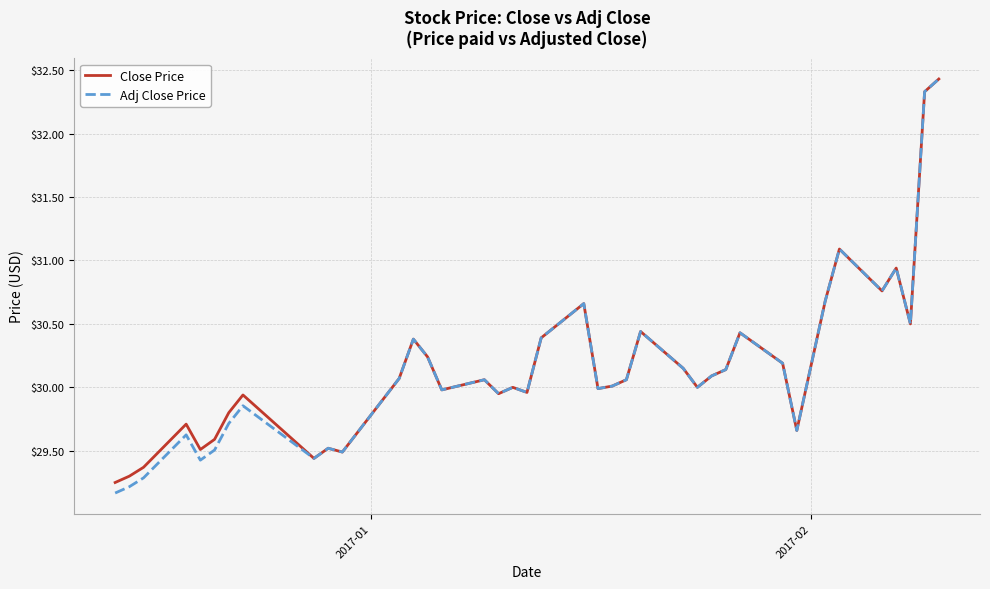

What is the maximum value shown in the chart?

32.4